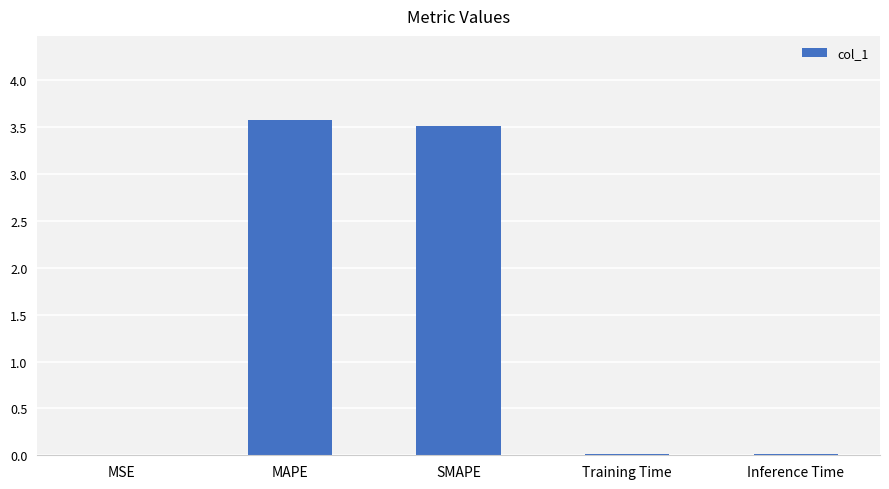

Are the bars grouped side by side (vs. stacked)?

No